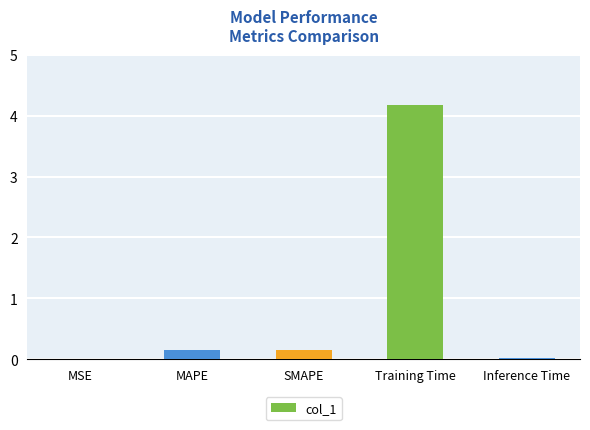

Is it true that the value at SMAPE is 0.2?

True